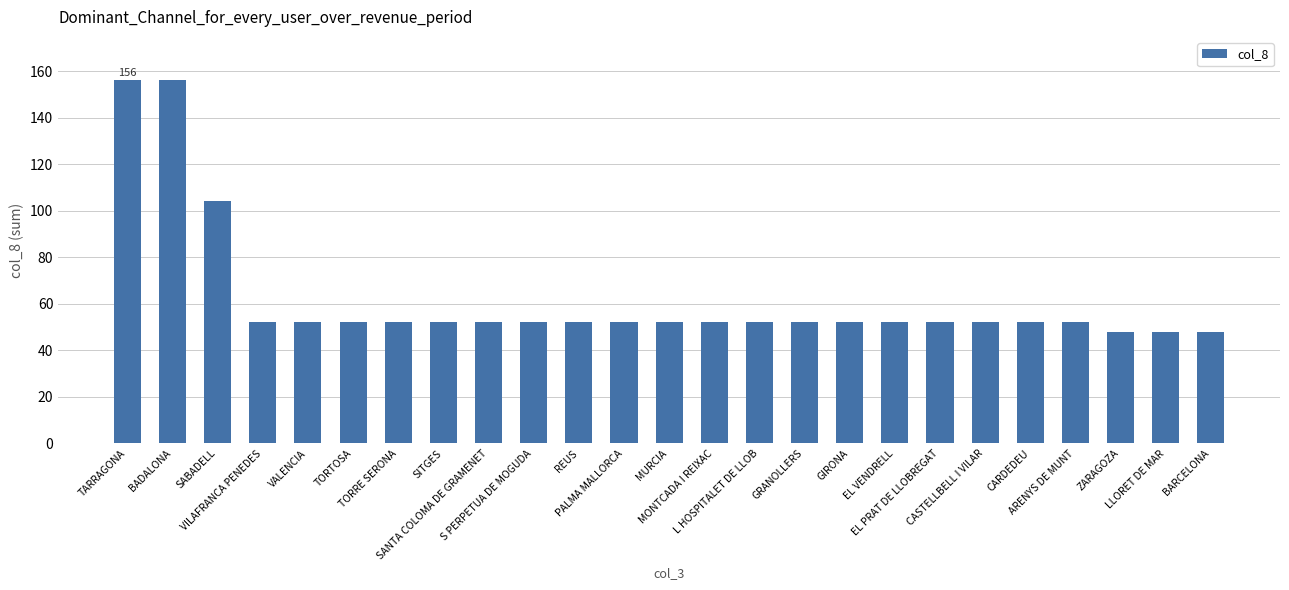

What is the value of the 1st bar from the left?

156